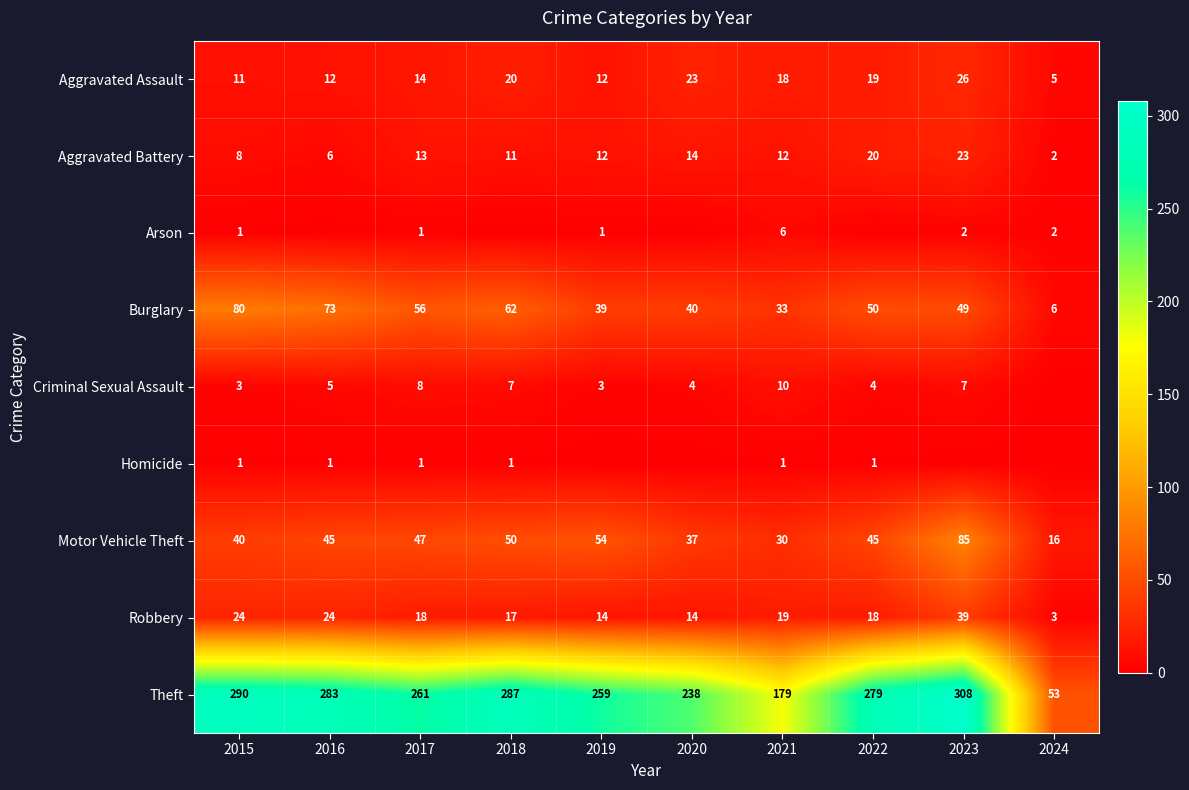

The value of Motor Vehicle Theft at 2017 is 72. True or false?

False